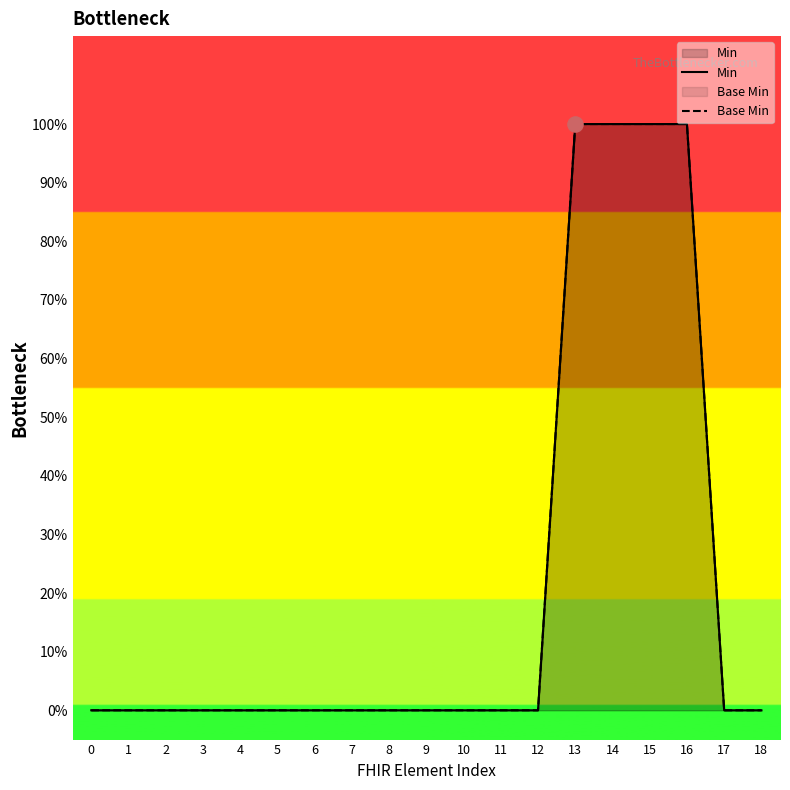

Which series reaches the maximum Y coordinate?

Min